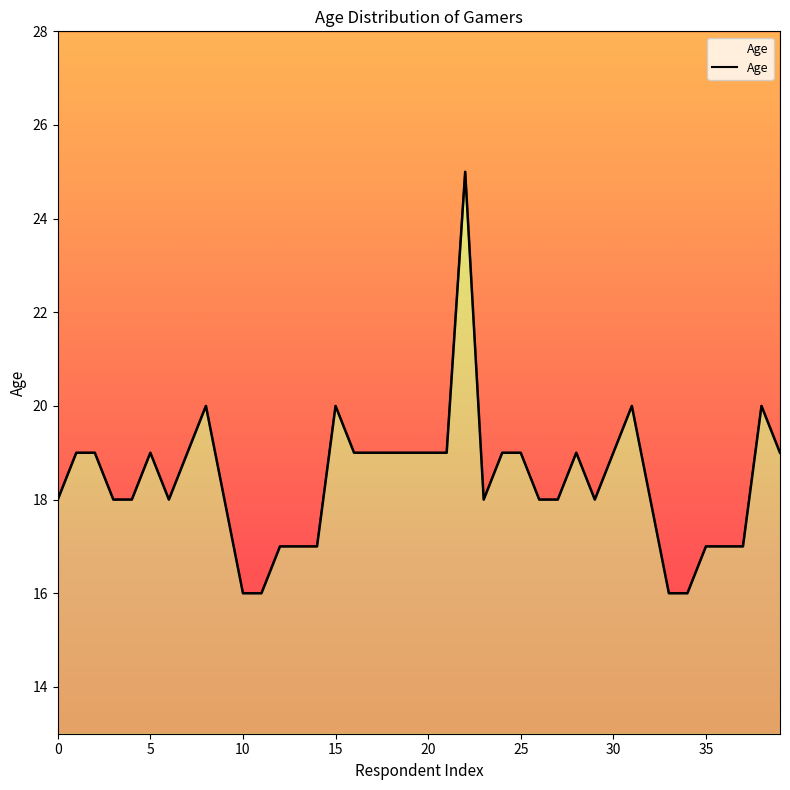

What is the sum of the values at 4 and 0?

36